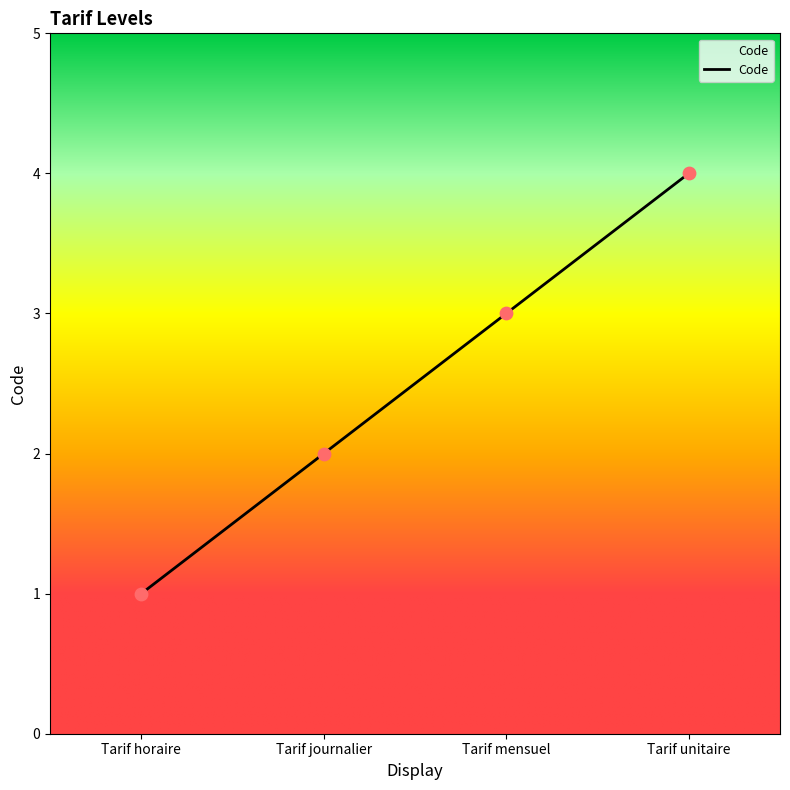

What is the change in value from Tarif horaire to Tarif mensuel?

+2